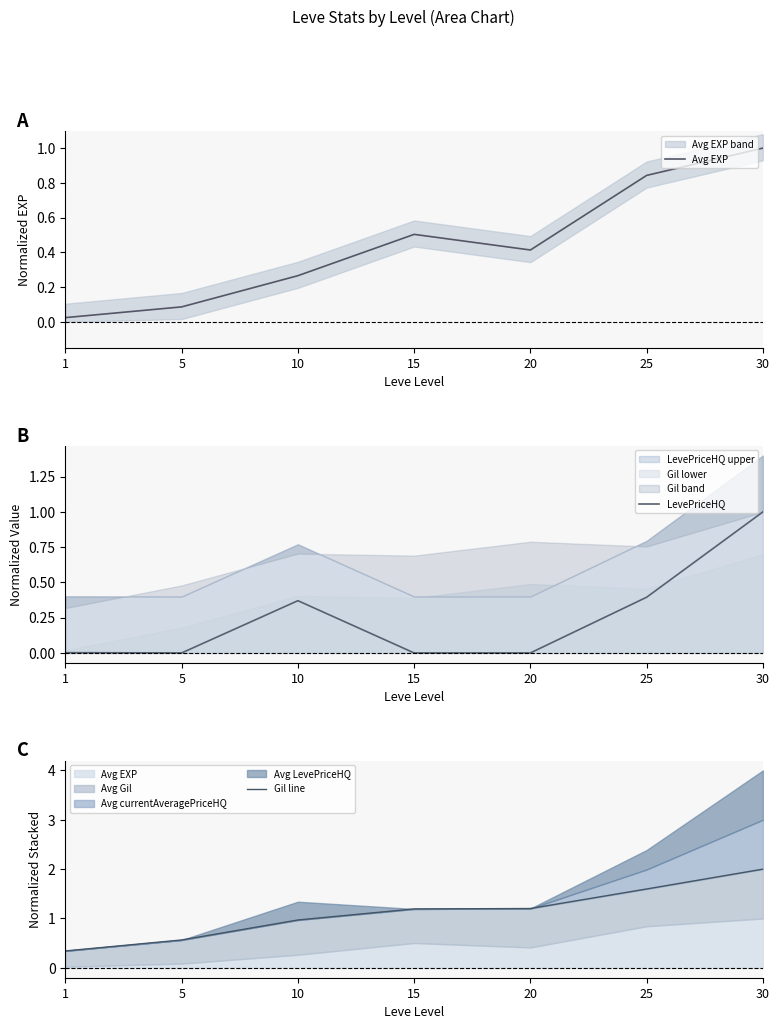

Where is the first local minimum for Avg EXP?

20